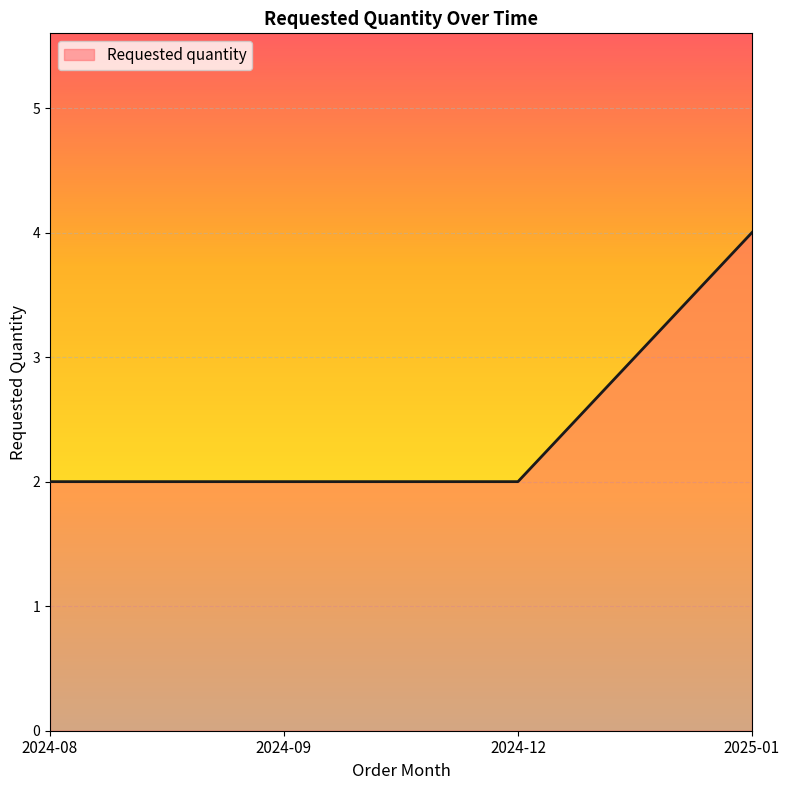

Reading left to right, transcribe all the data shown in this chart.

2	2	2	4